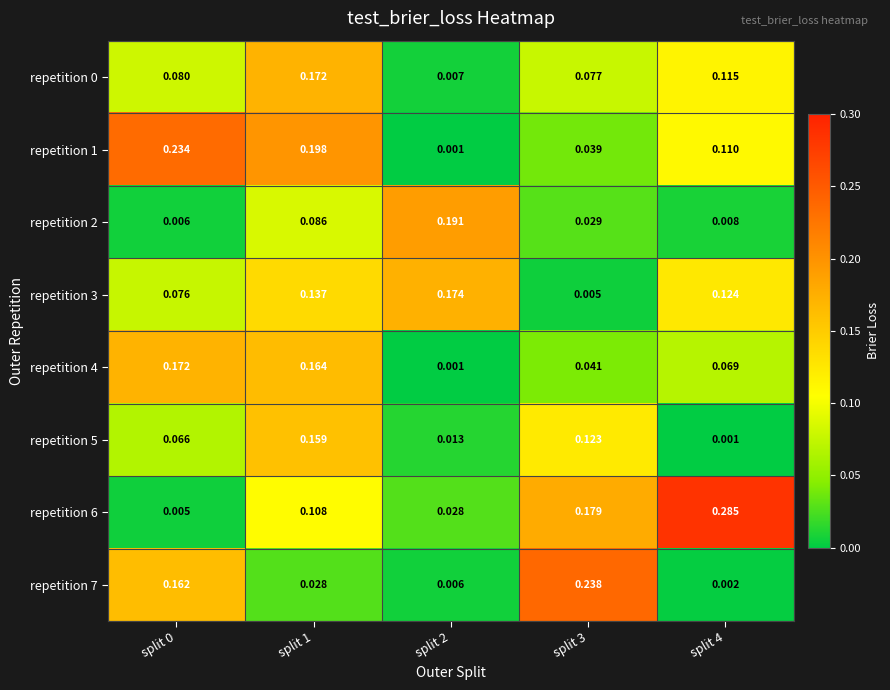

Is the value of repetition 3 at split 3 greater than the value of repetition 5 at split 2?

No